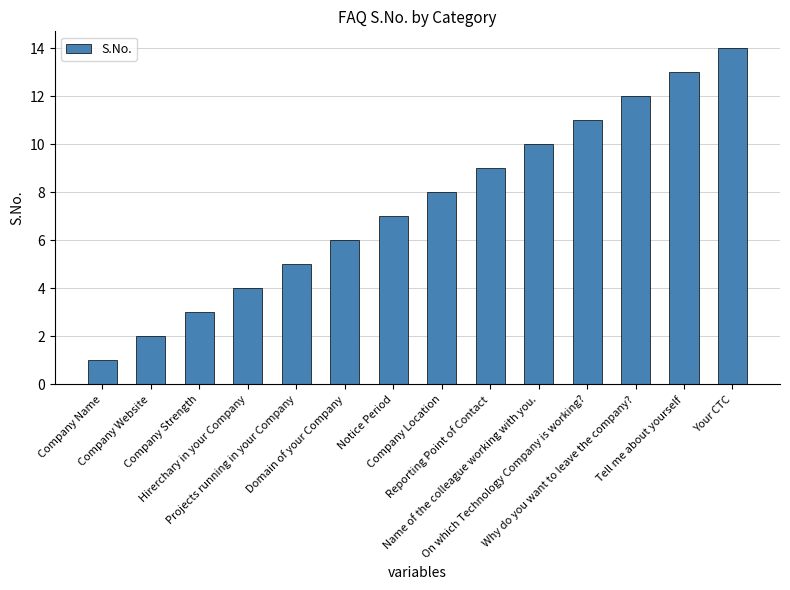

Approximately how many times larger is the value at Tell me about yourself compared to On which Technology Company is working??

1.2